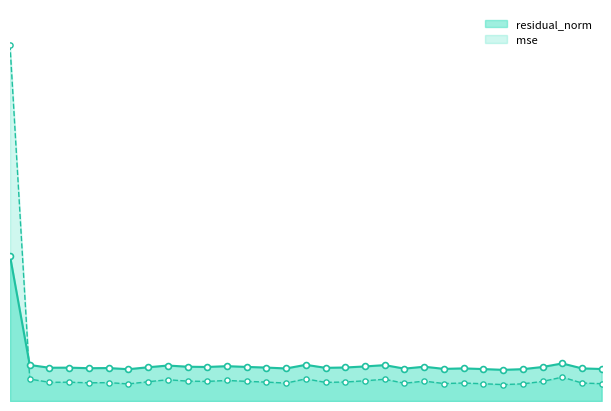

Which series has the largest Y range (max minus min)?

mse